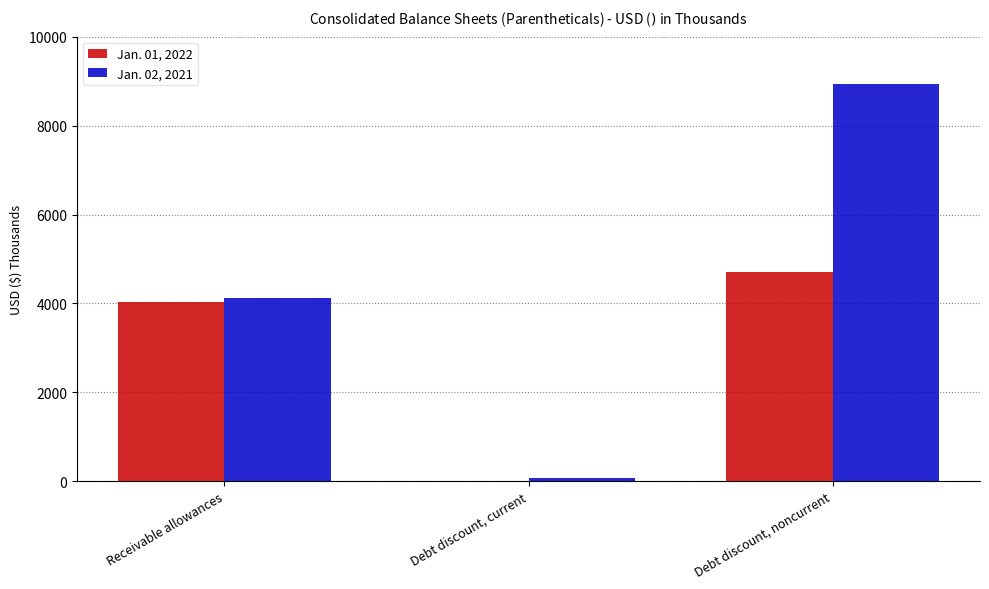

What is the total value across all series at Debt discount, current?

74